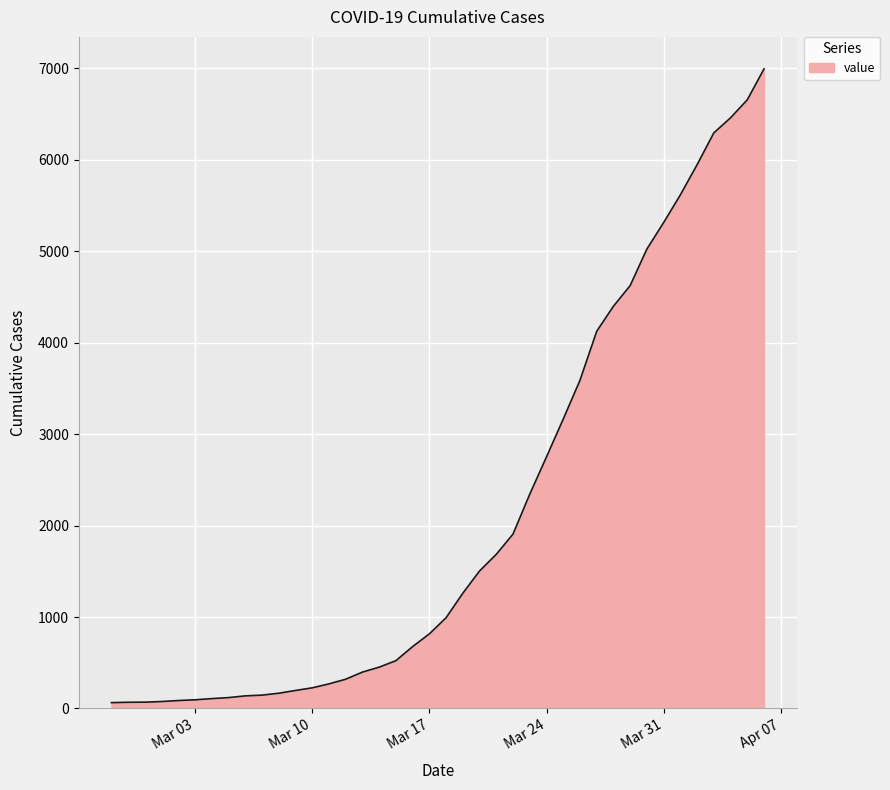

How many series are shown in this chart?

1